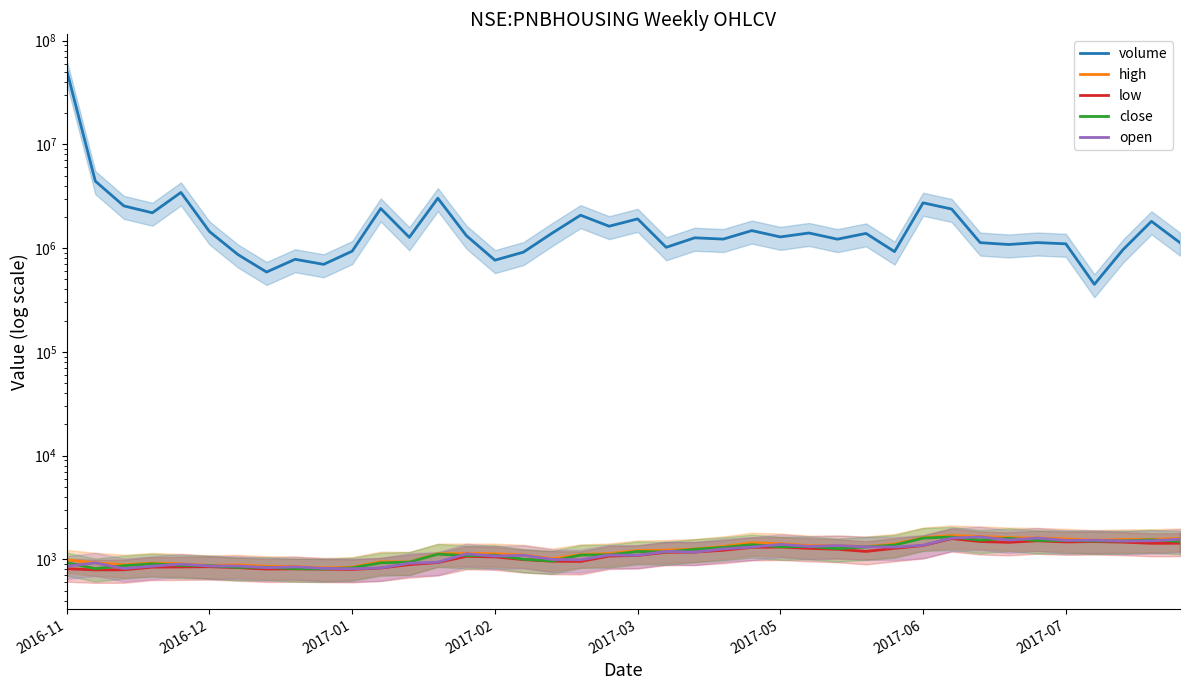

What is the total value across all series at 2017-01?

2551011.8